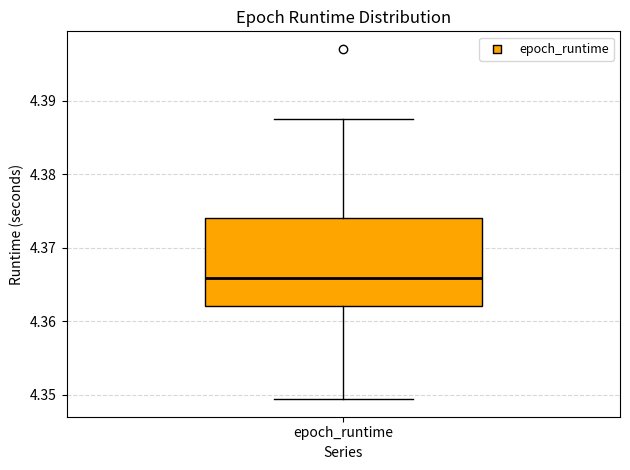

Where does the lower whisker of the box for epoch_runtime end on the y-axis? The values are not printed on the chart, so give them approximately, as read against the axis.

4.349